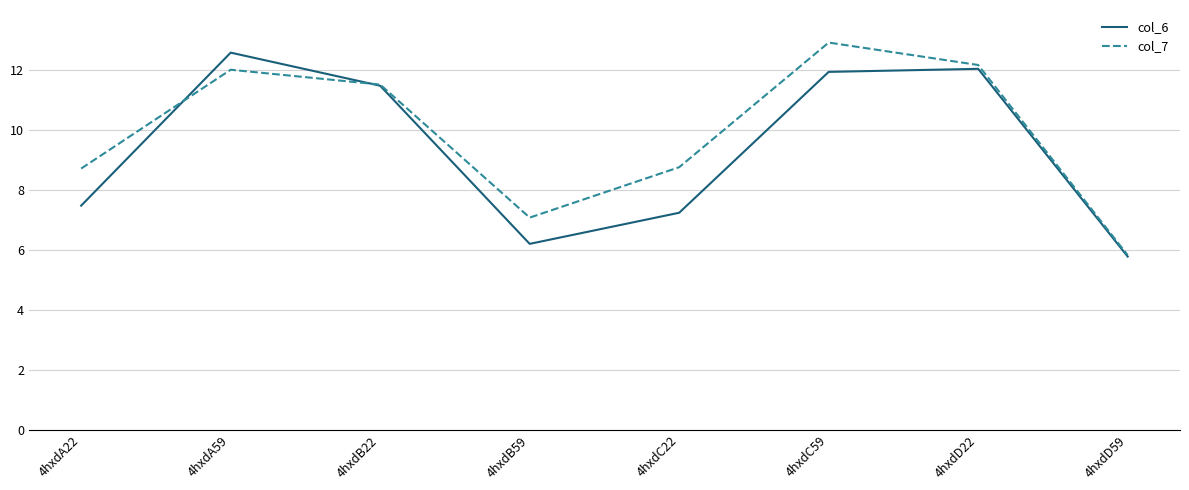

Is it true that col_7 equals 7.1 at 4hxdB59?

True